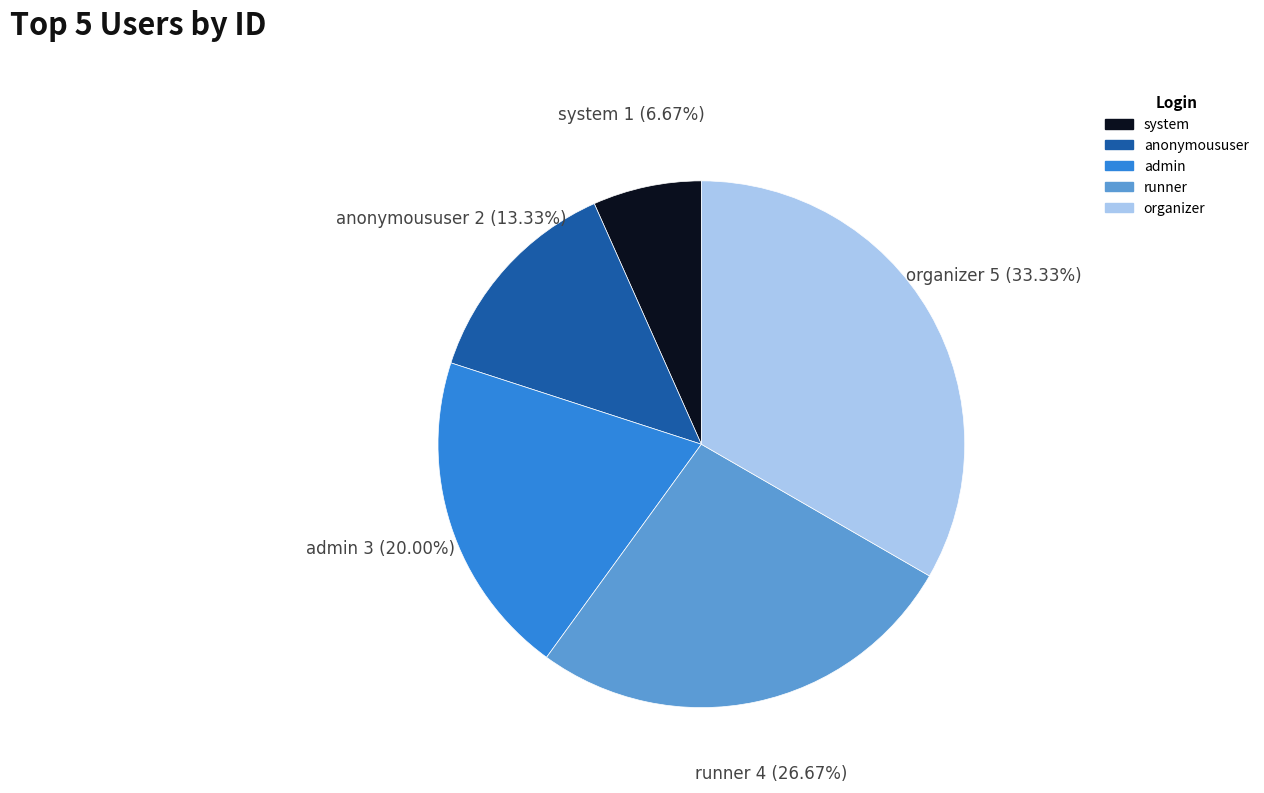

Which category has the biggest portion of the pie?

organizer